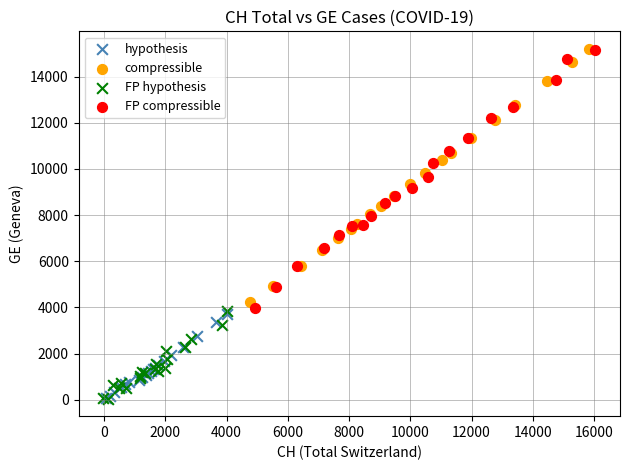

Which series has the largest Y range (max minus min)?

FP compressible